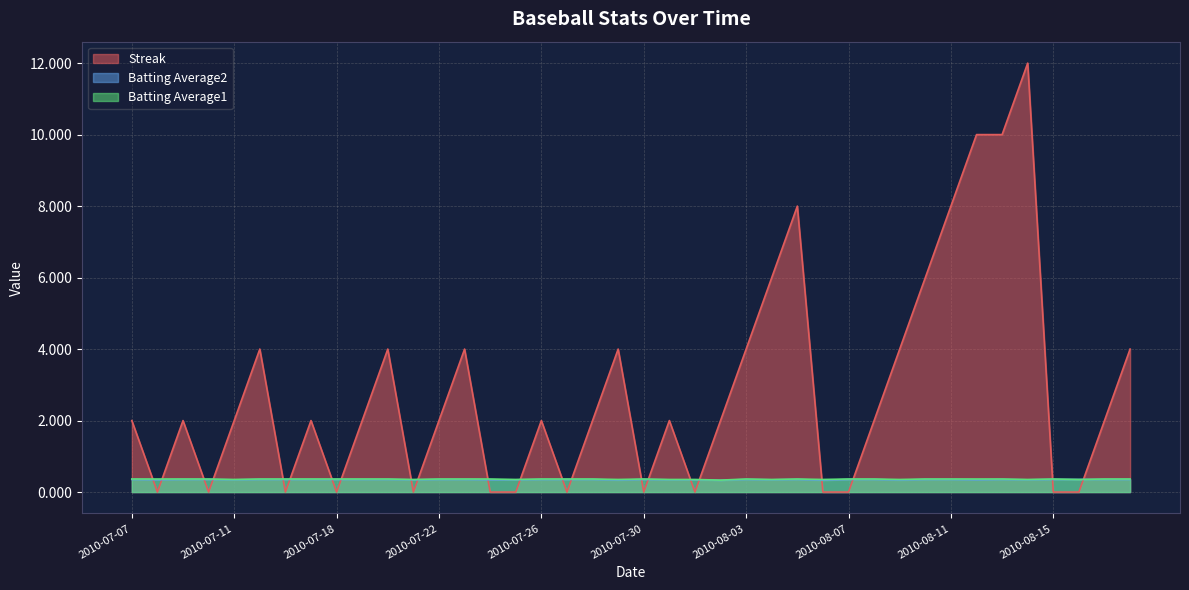

Does the chart display data point markers on the line(s)?

No